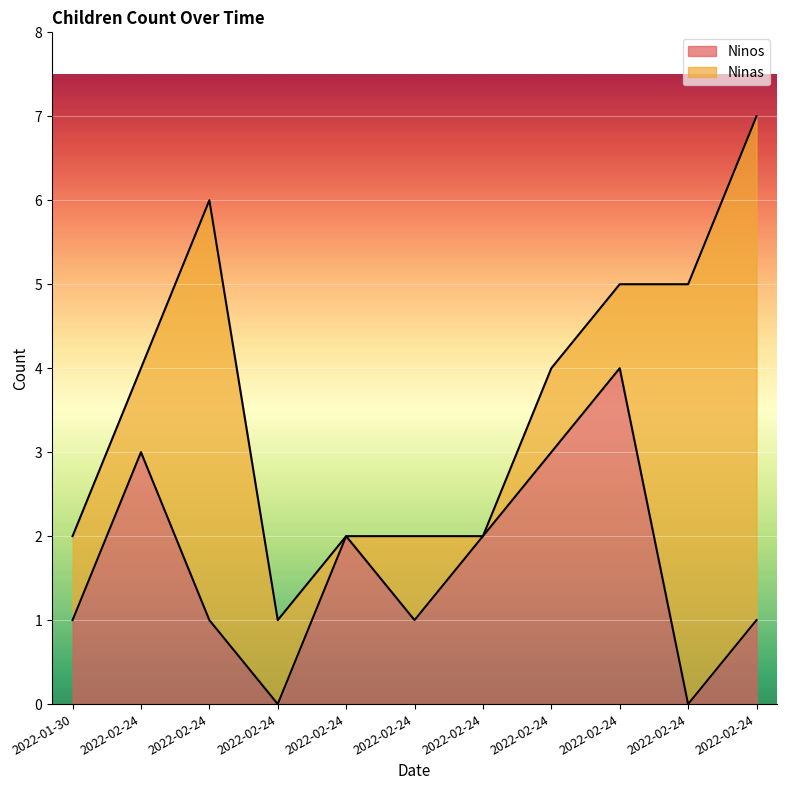

What is the ratio of the value at 2022-02-24 to the value at 2022-01-30?

1.0